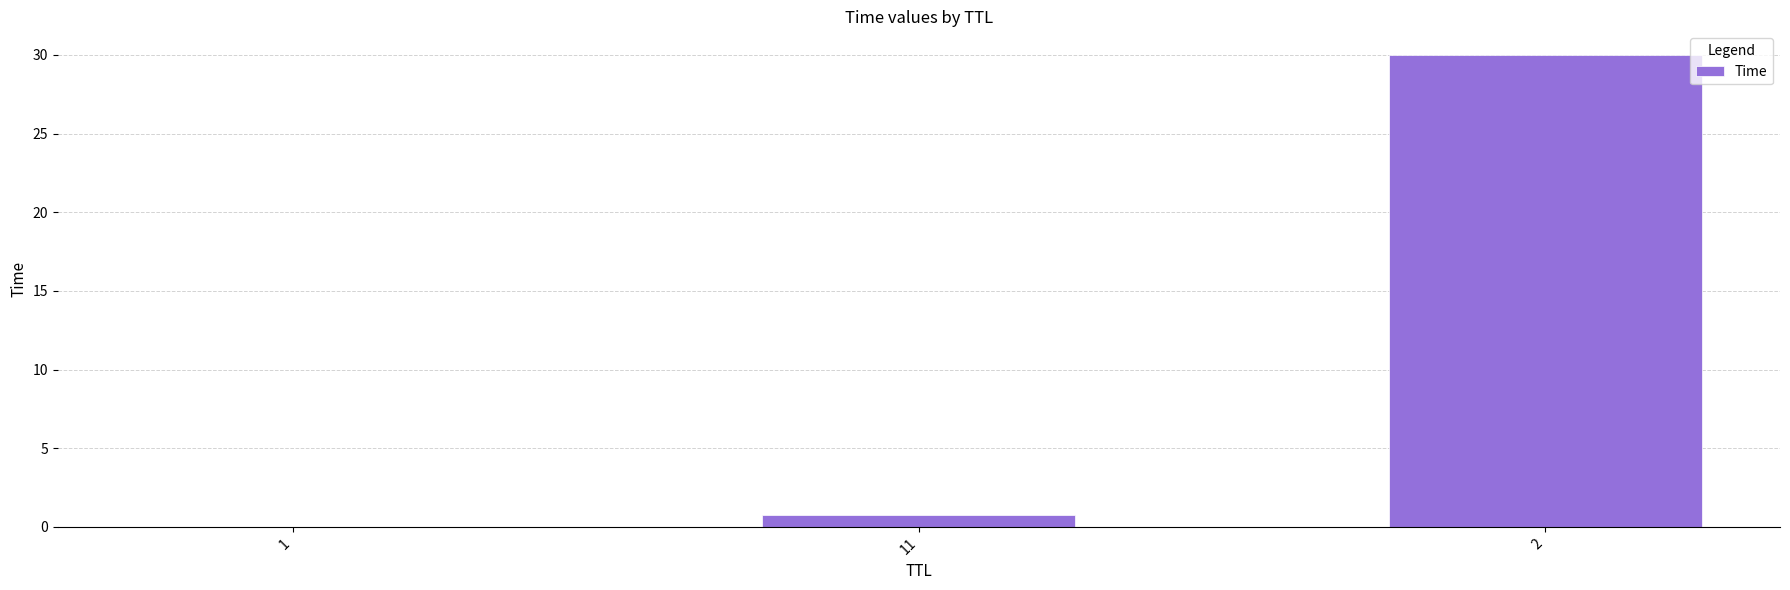

The chart shows a value of 0.8 at 11. True or false?

True